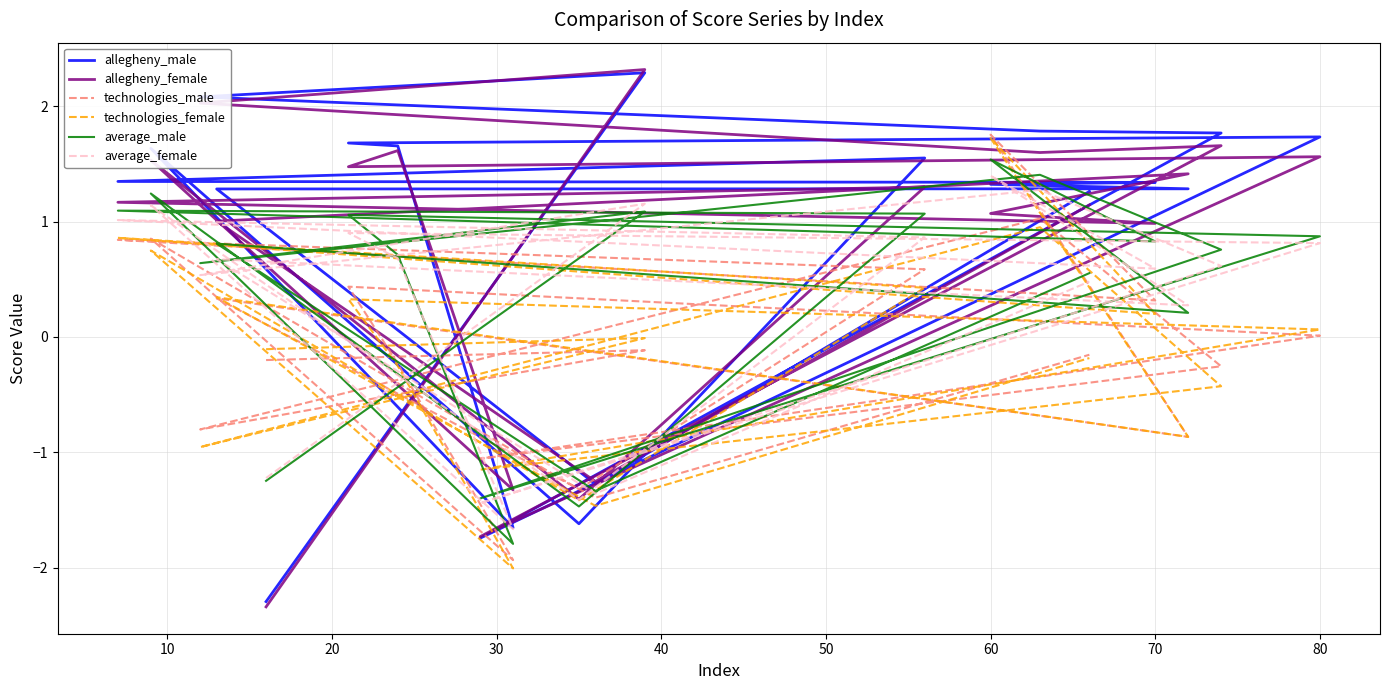

Between 30 and 10, which series saw the biggest shift?

technologies_female